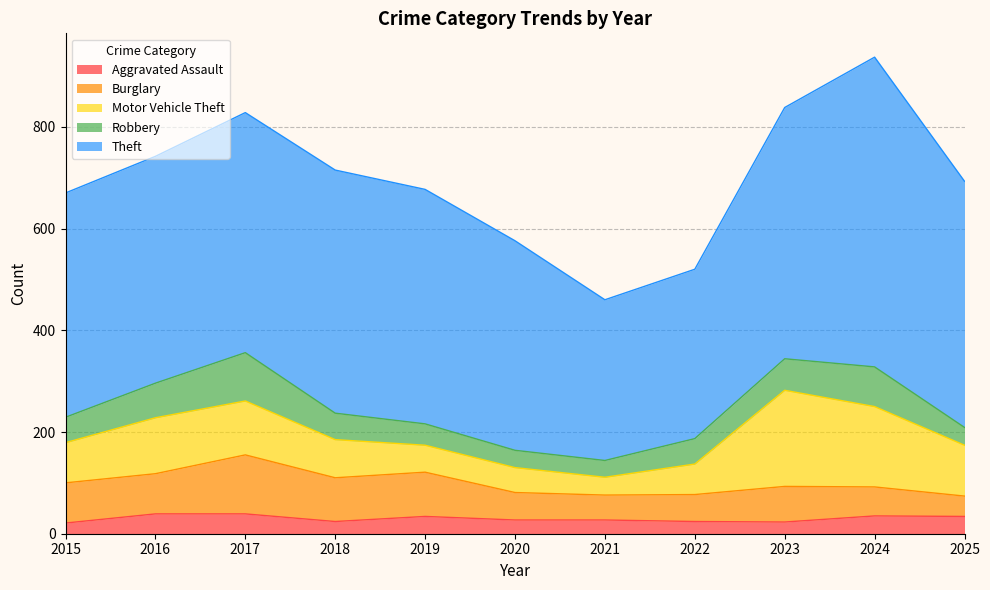

List the series in order of their peak value, lowest first.

Aggravated Assault, Robbery, Burglary, Motor Vehicle Theft, Theft